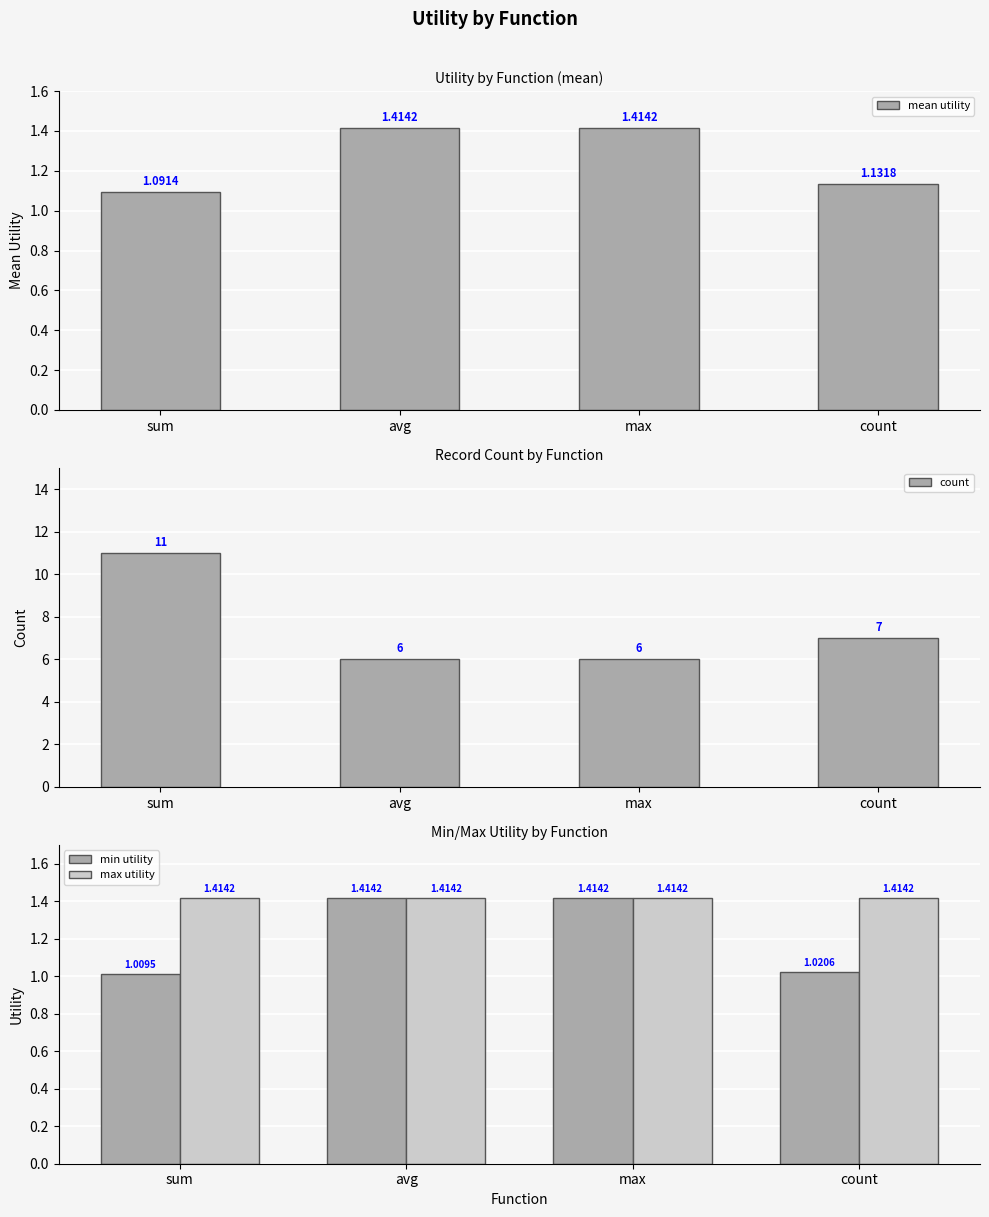

Where is count nearest to the value 8?

count